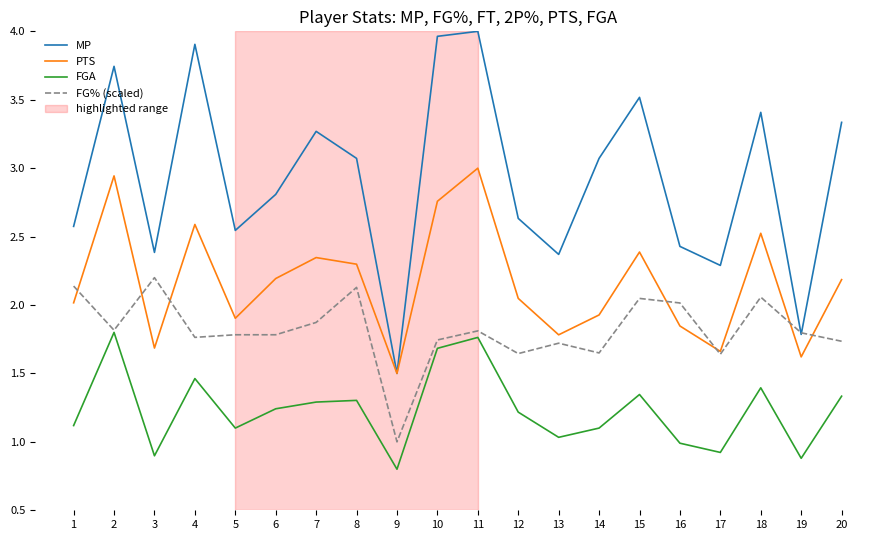

The value of FG% (scaled) at 4 is 1.8. True or false?

True